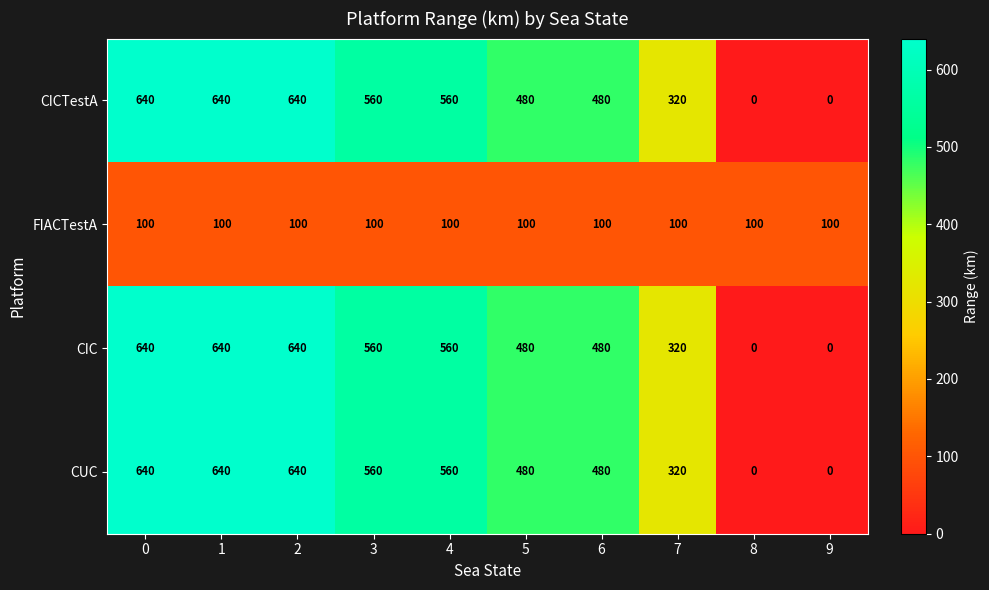

Count the number of data series in this chart.

4